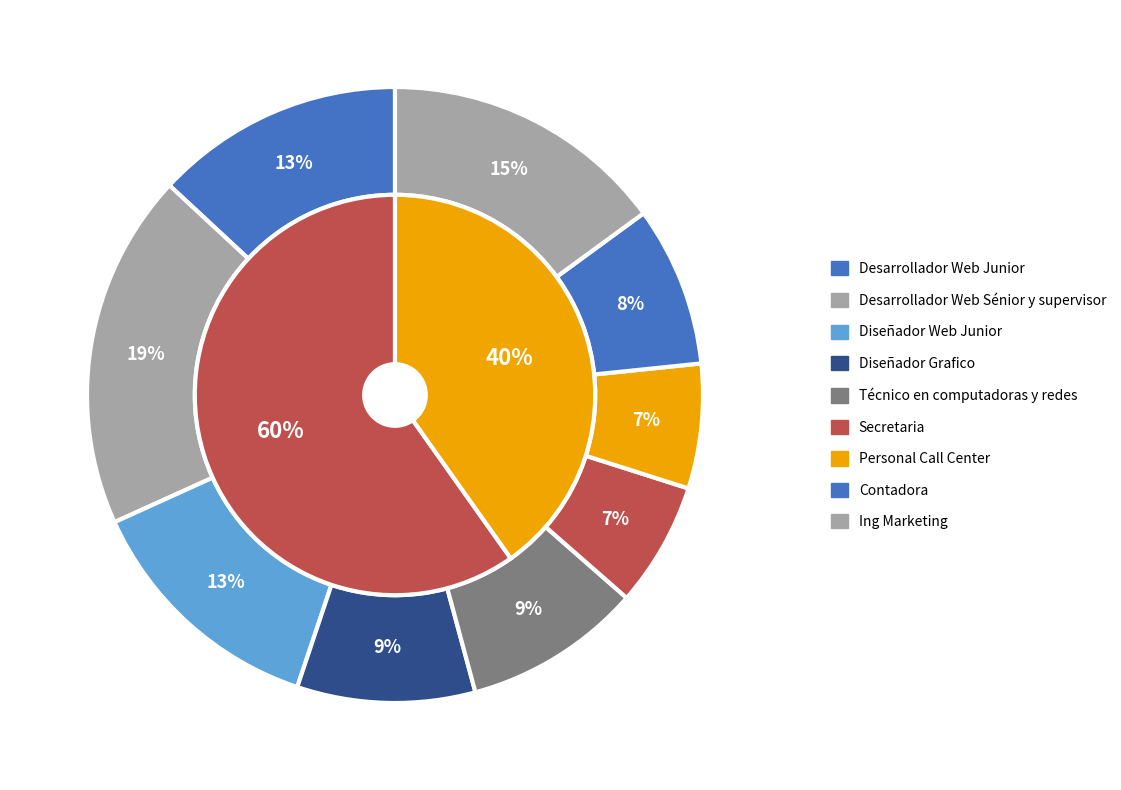

Is there any slice that represents more than half of the pie?

No